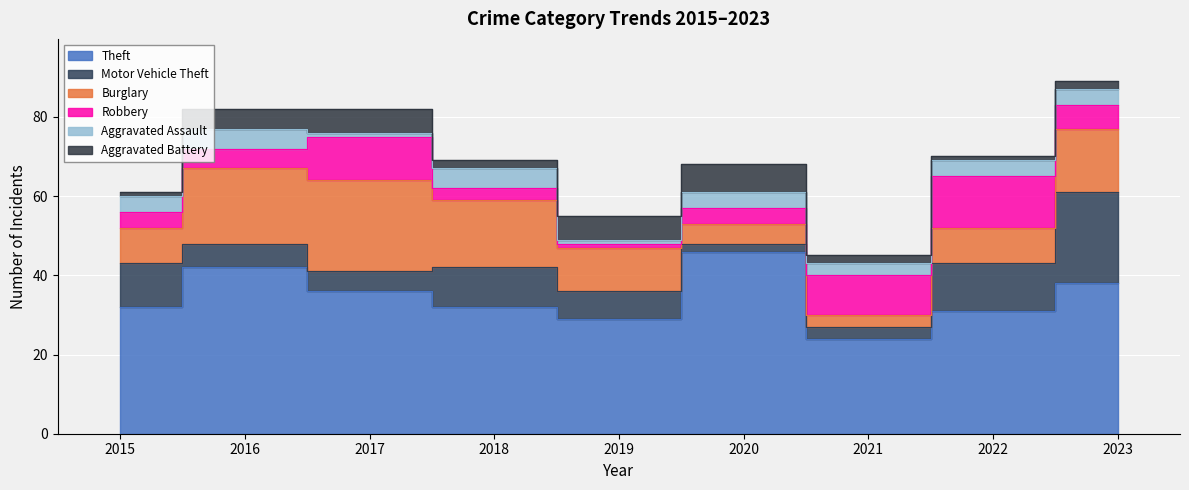

What is the average value of the Burglary series?

12